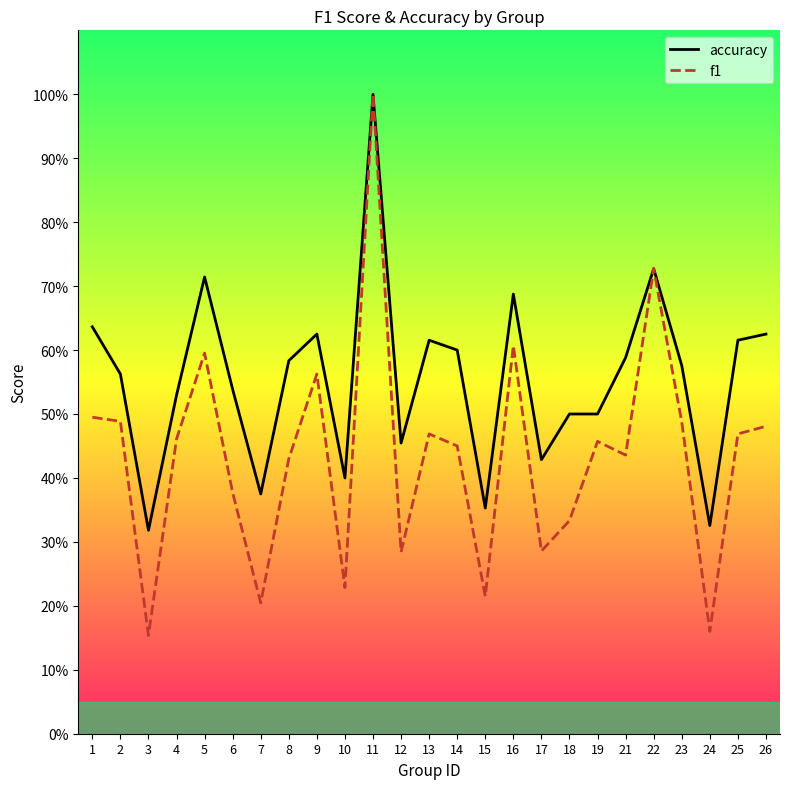

Rank the series at 11 from lowest to highest value.

accuracy, f1